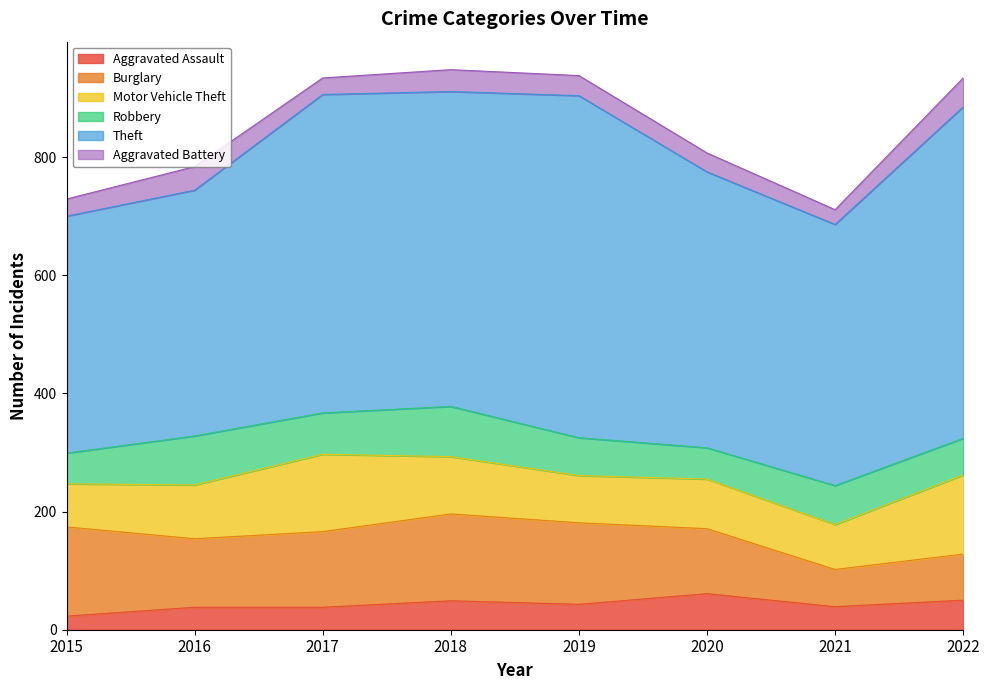

Rank the series by their maximum value, from lowest to highest.

Aggravated Battery, Aggravated Assault, Robbery, Motor Vehicle Theft, Burglary, Theft